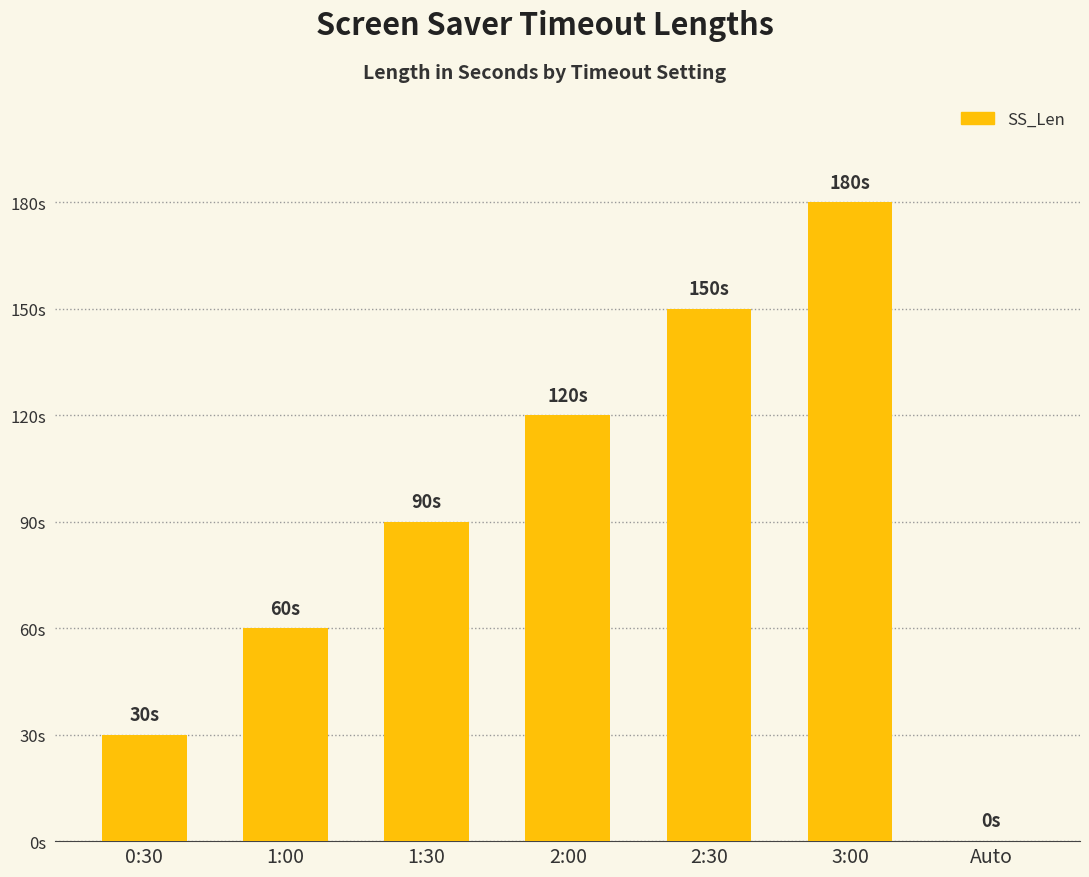

Is it true that the value at 3:00 is 180?

True